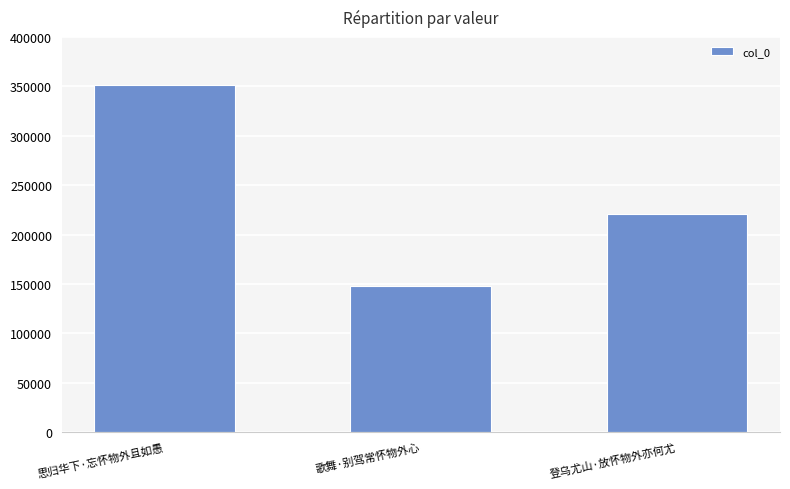

Reading left to right, what are all the values shown in this chart?

思归华下·忘怀物外且如愚=351267	歌舞·别驾常怀物外心=147511	登乌尤山·放怀物外亦何尤=220443